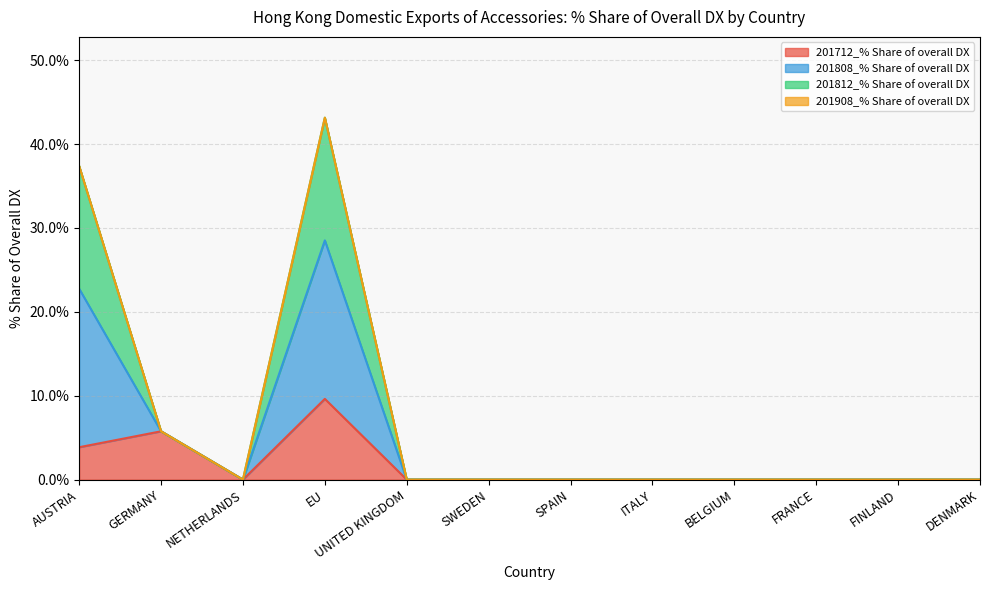

The value of 201812_% Share of overall DX at FRANCE is 0.0. True or false?

True